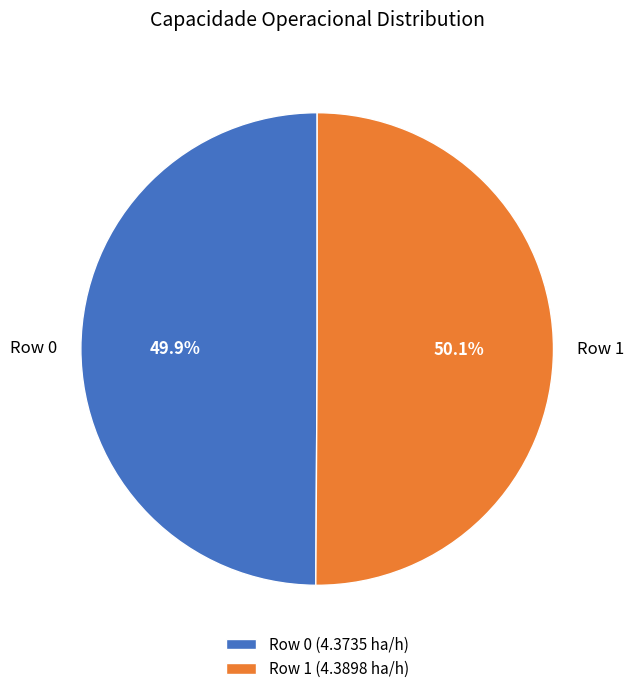

What is the ratio of the value at Row 0 to the value at Row 1?

1.0